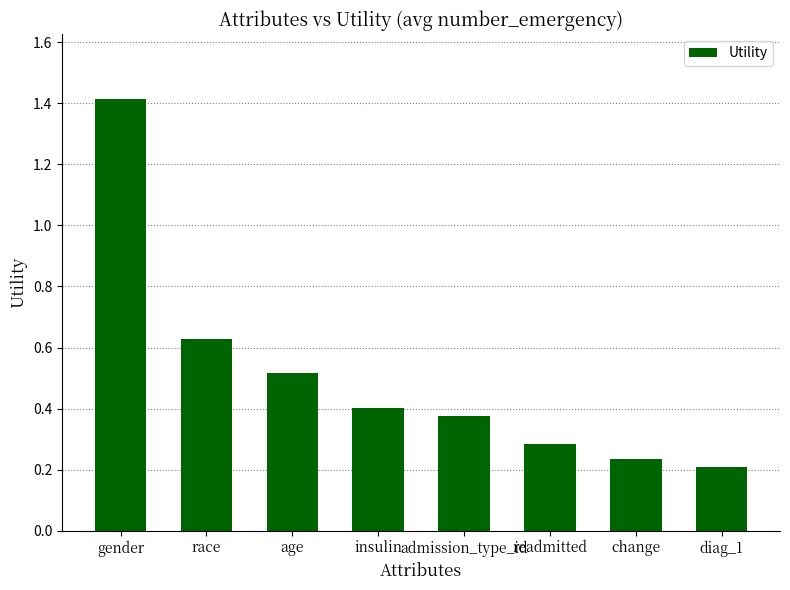

Is it true that the value at admission_type_id is 0.4?

True